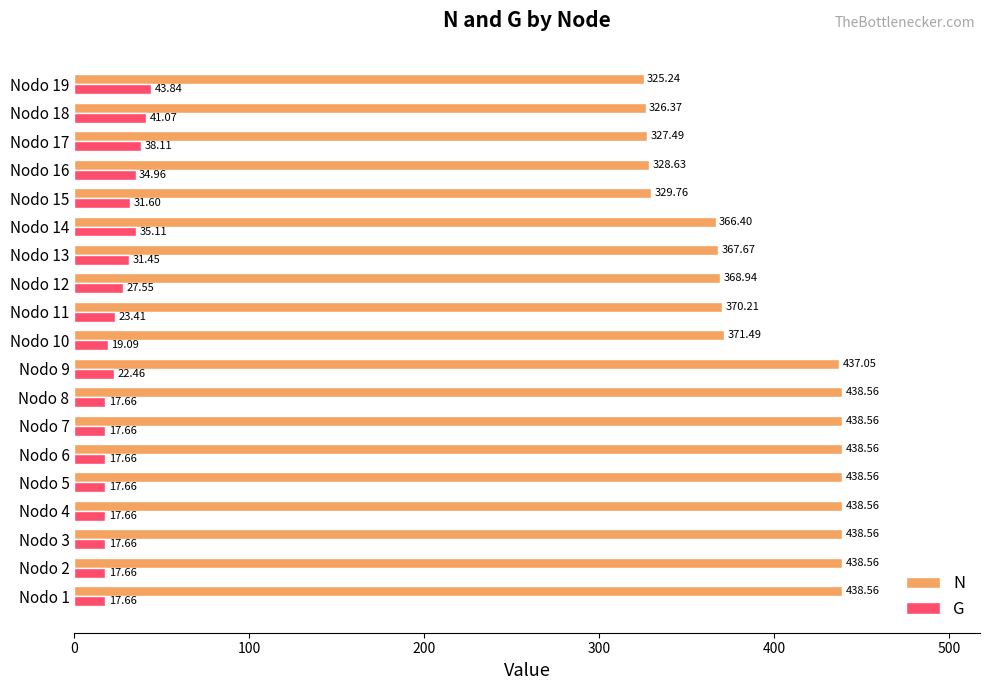

Between Nodo 6 and Nodo 19, which series saw the biggest shift?

N